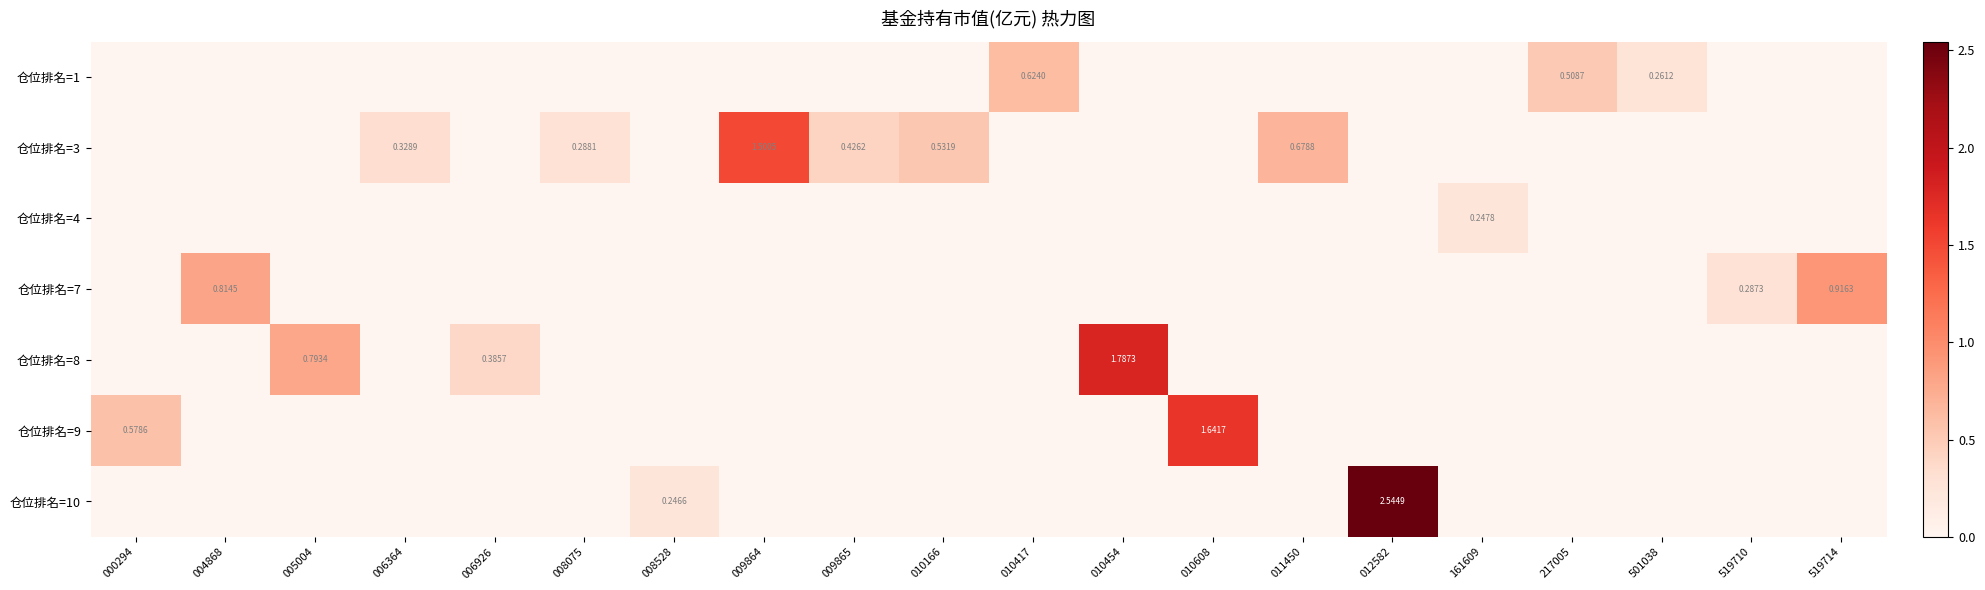

At 161609, list the series in order from smallest to largest.

仓位排名=1, 仓位排名=3, 仓位排名=7, 仓位排名=8, 仓位排名=9, 仓位排名=10, 仓位排名=4